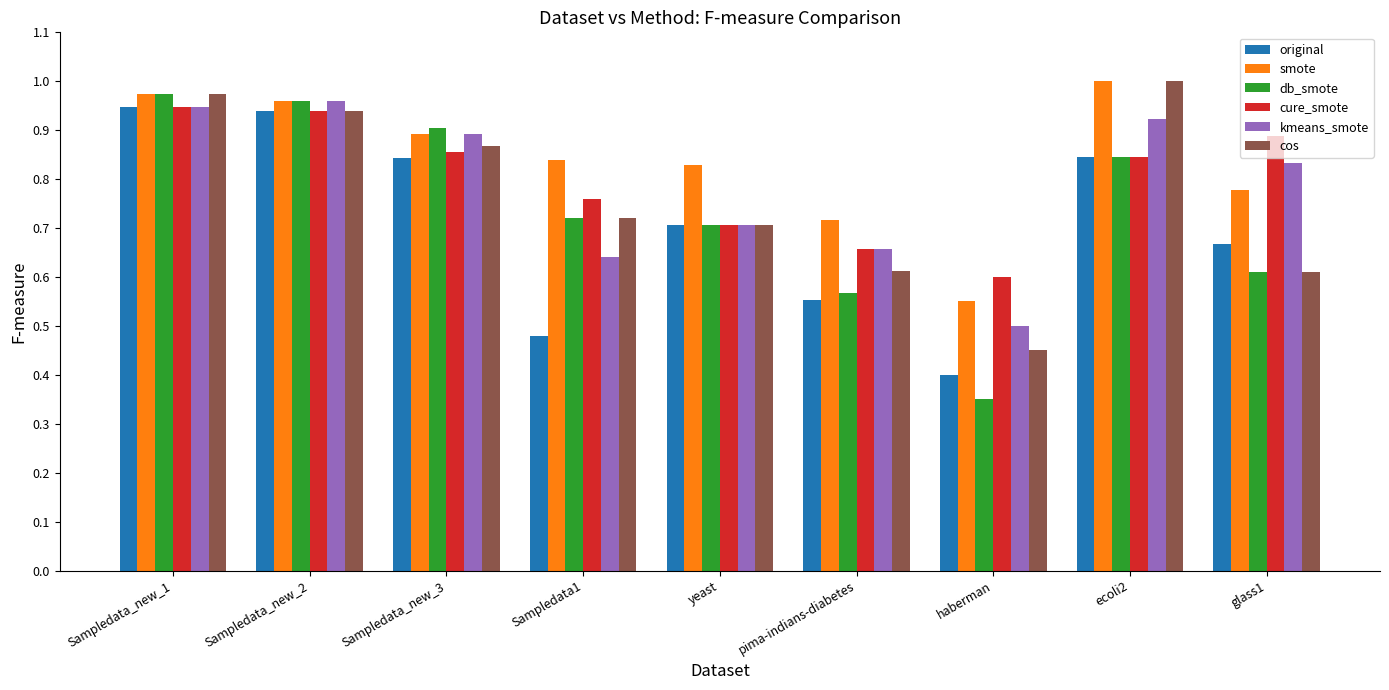

What is the label of the 5th bar from the right?

yeast